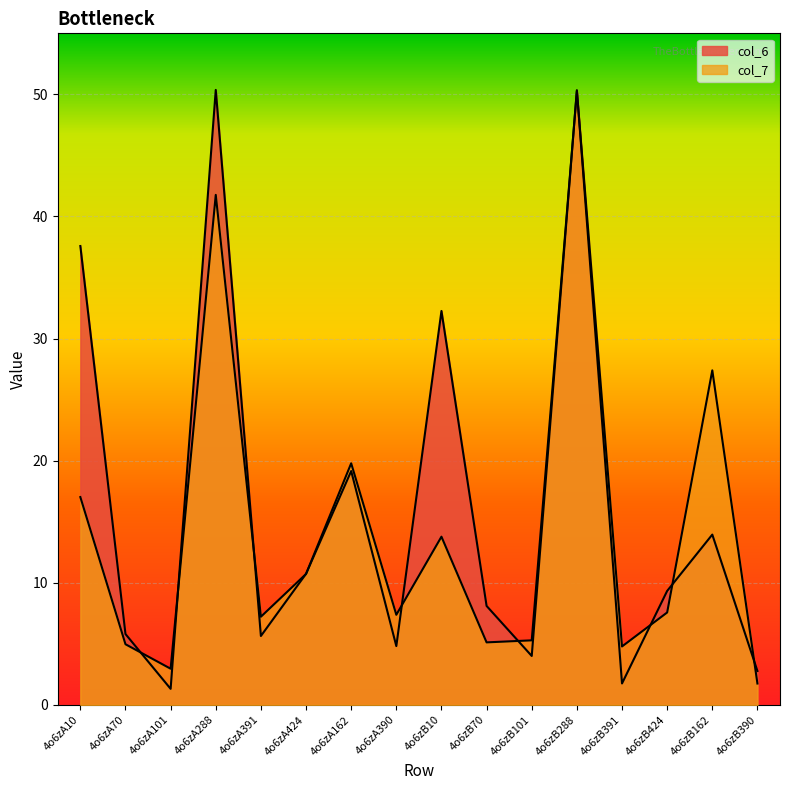

True or false: col_7 has more than 0 points higher than both neighbors.

True